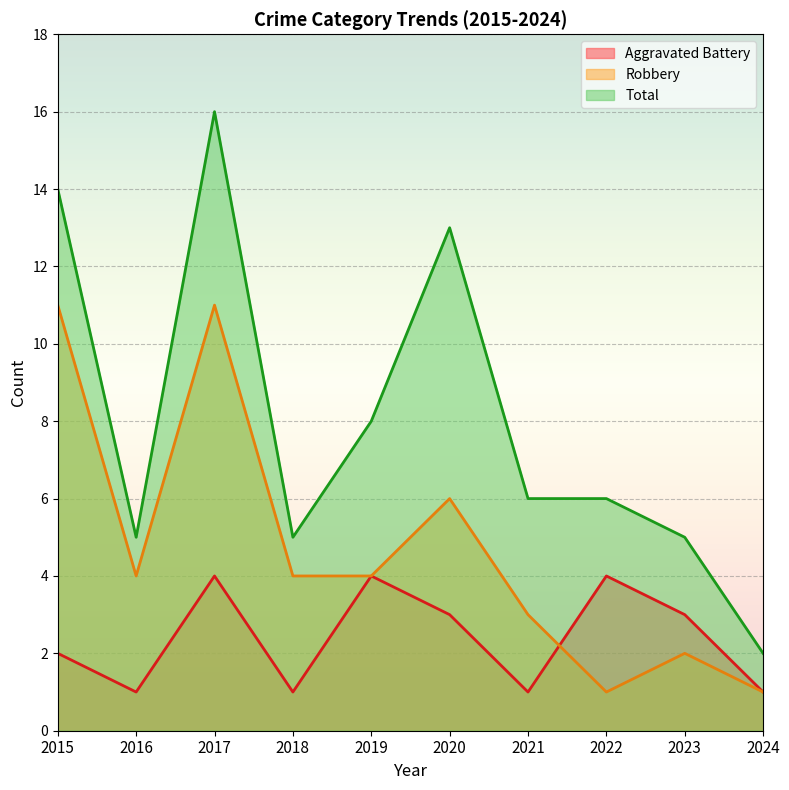

Reading left to right, list all the values displayed in this chart.

Aggravated Battery: 2	1	4	1	4	3	1	4	3	1
Robbery: 11	4	11	4	4	6	3	1	2	1
Total: 14	5	16	5	8	13	6	6	5	2